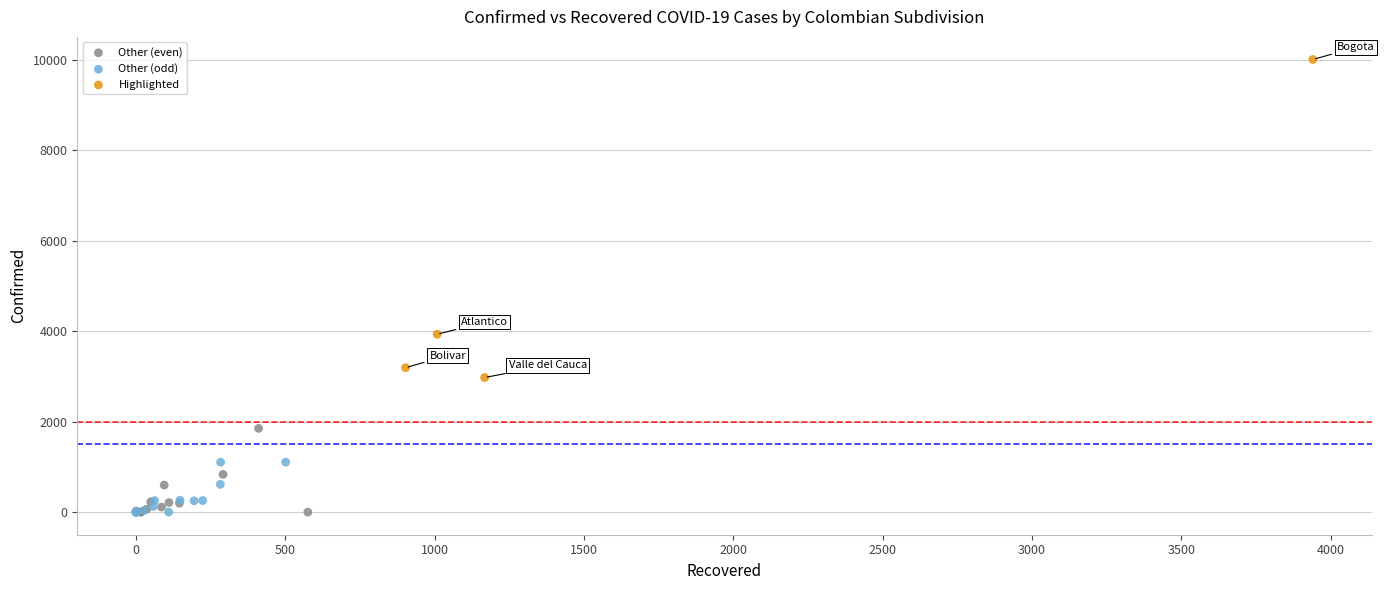

Which series contains the highest Y value?

Highlighted